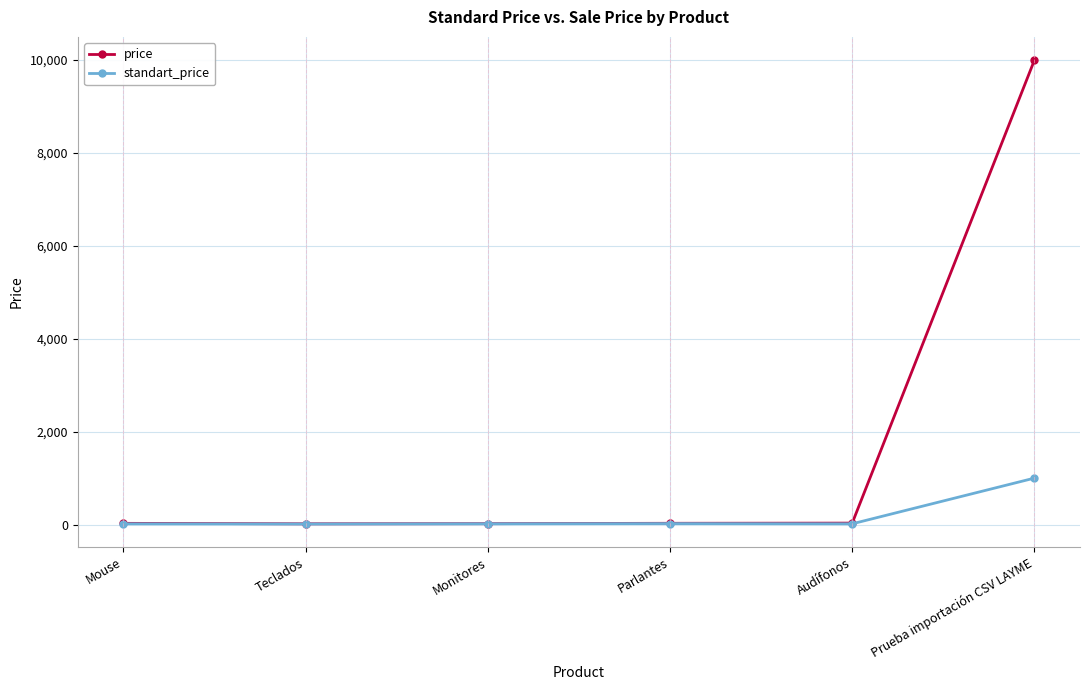

How many values in the price series are below 26?

3